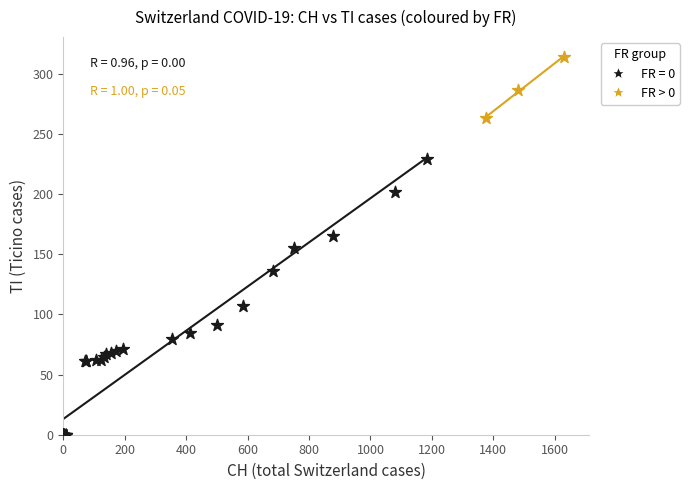

Which series contains the lowest Y value?

FR = 0